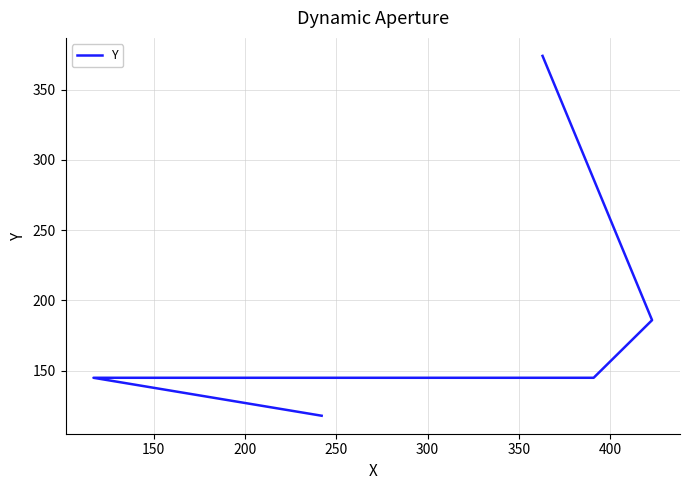

Is it true that the value at 150 is 145?

True